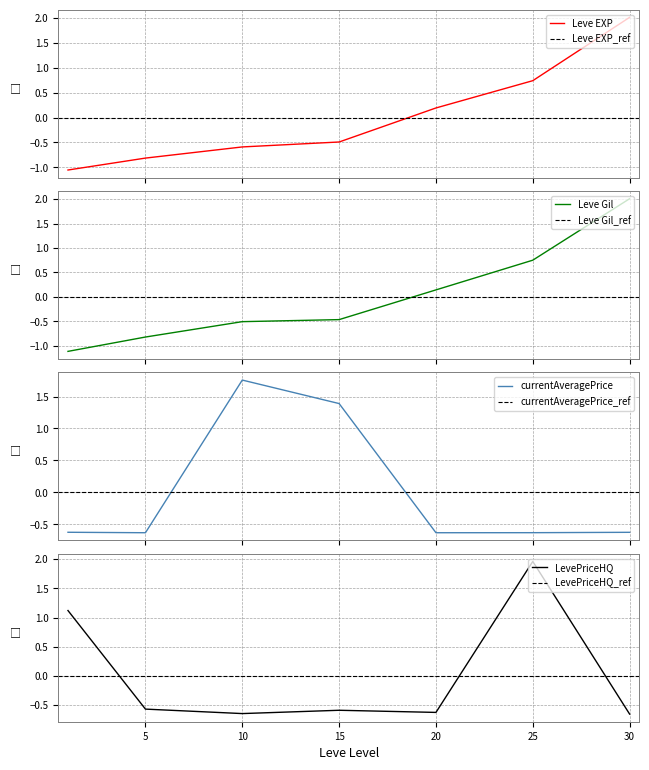

Rank the categories by LevePriceHQ value from lowest to highest.

30, 10, 20, 15, 5, 1, 25